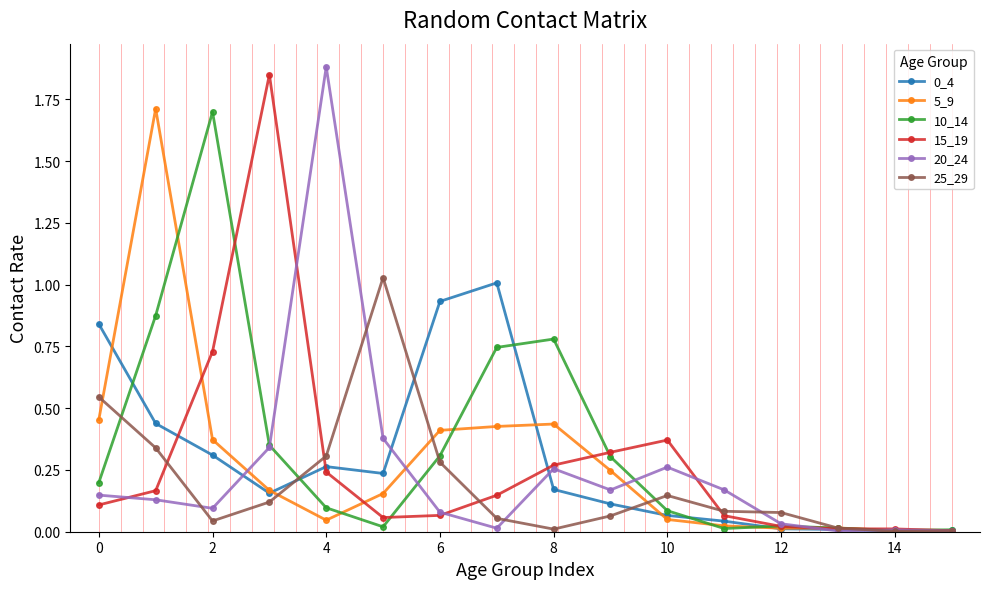

True or false: 15_19 has more than 1 points higher than both neighbors.

True